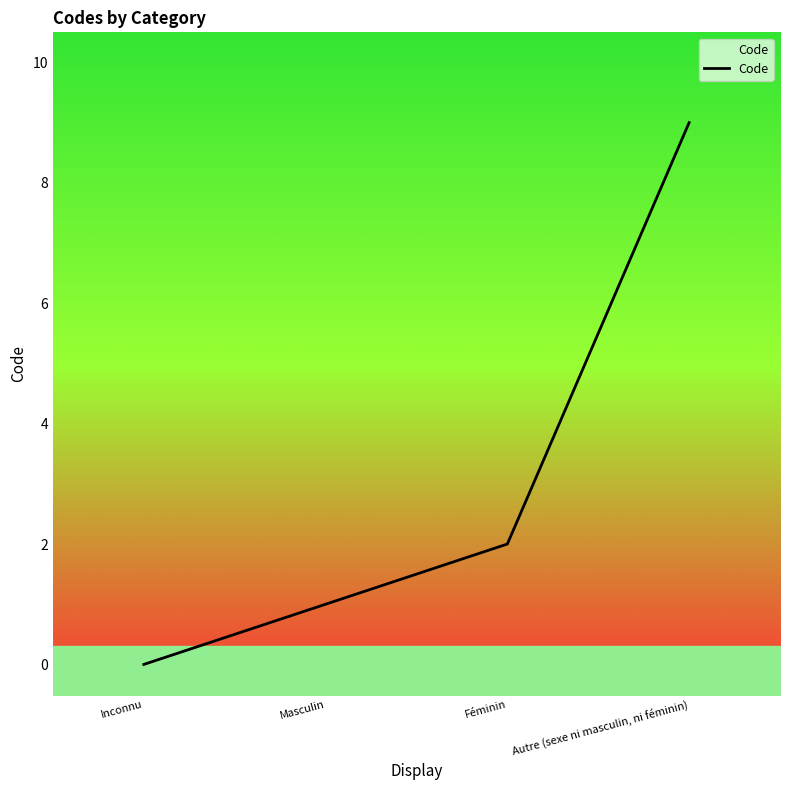

How many data points are above 2?

1